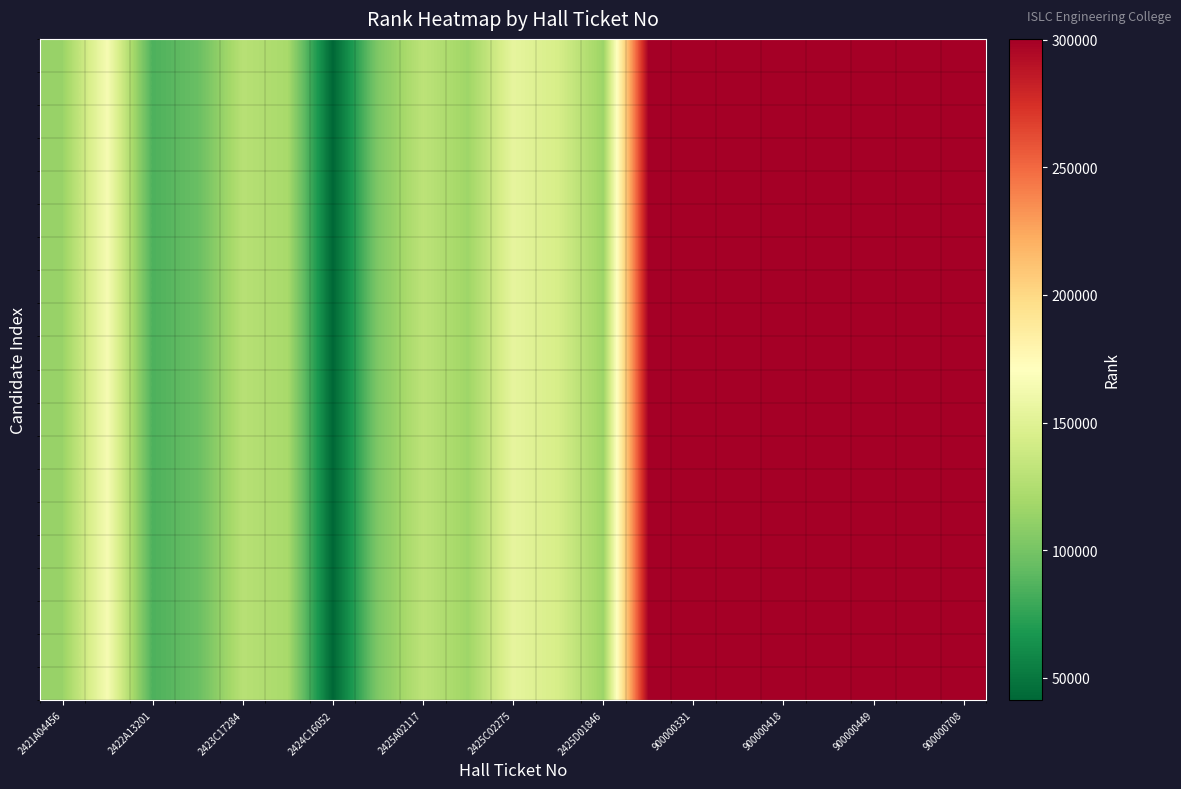

At how many categories does at least one series exceed 260919?

8